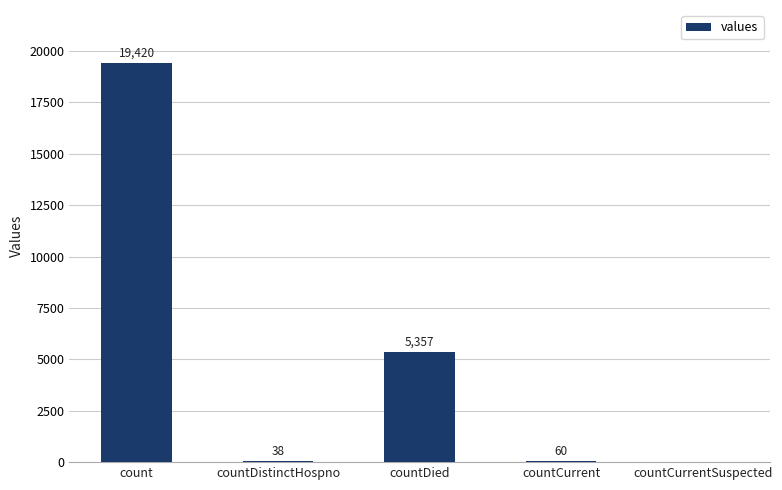

The value at countCurrent is 60. True or false?

True